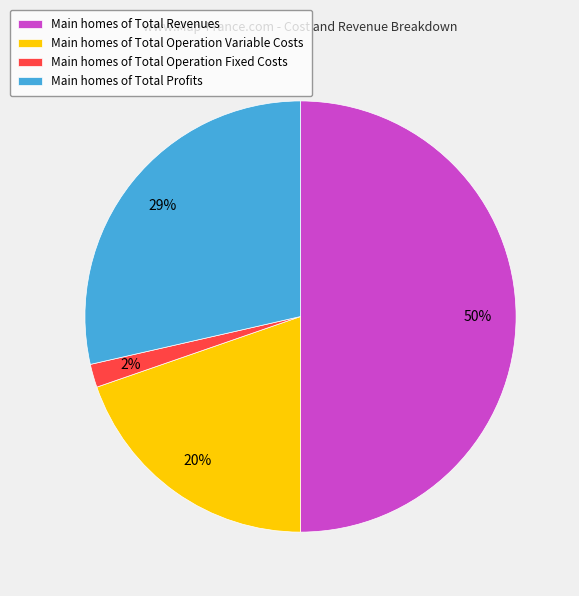

Which category accounts for the majority?

Main homes of Total Revenues